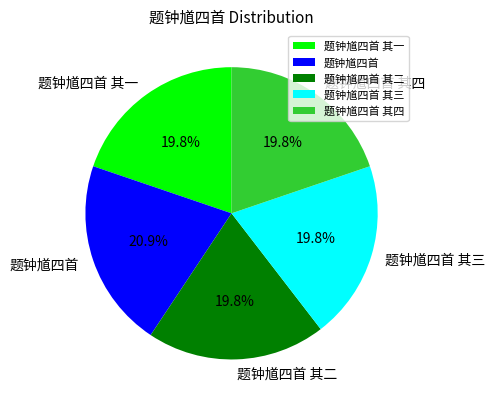

Which slice is the largest?

题钟馗四首